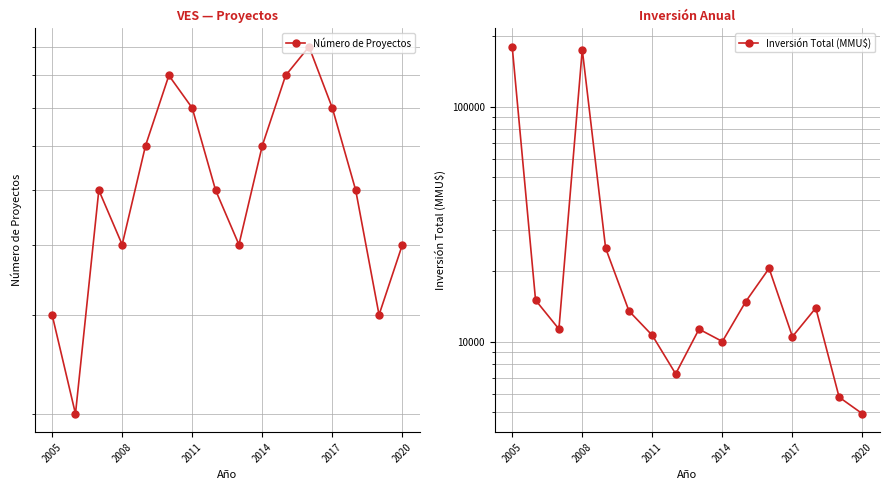

At which label does Número de Proyectos first exceed 5?

2017